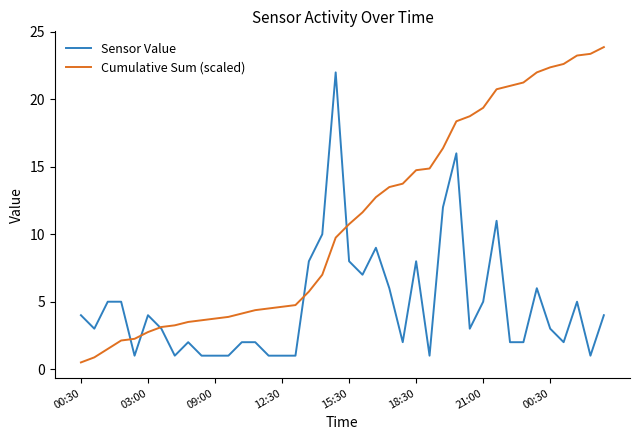

Rank the series by their average value, from highest to lowest.

Cumulative Sum (scaled), Sensor Value